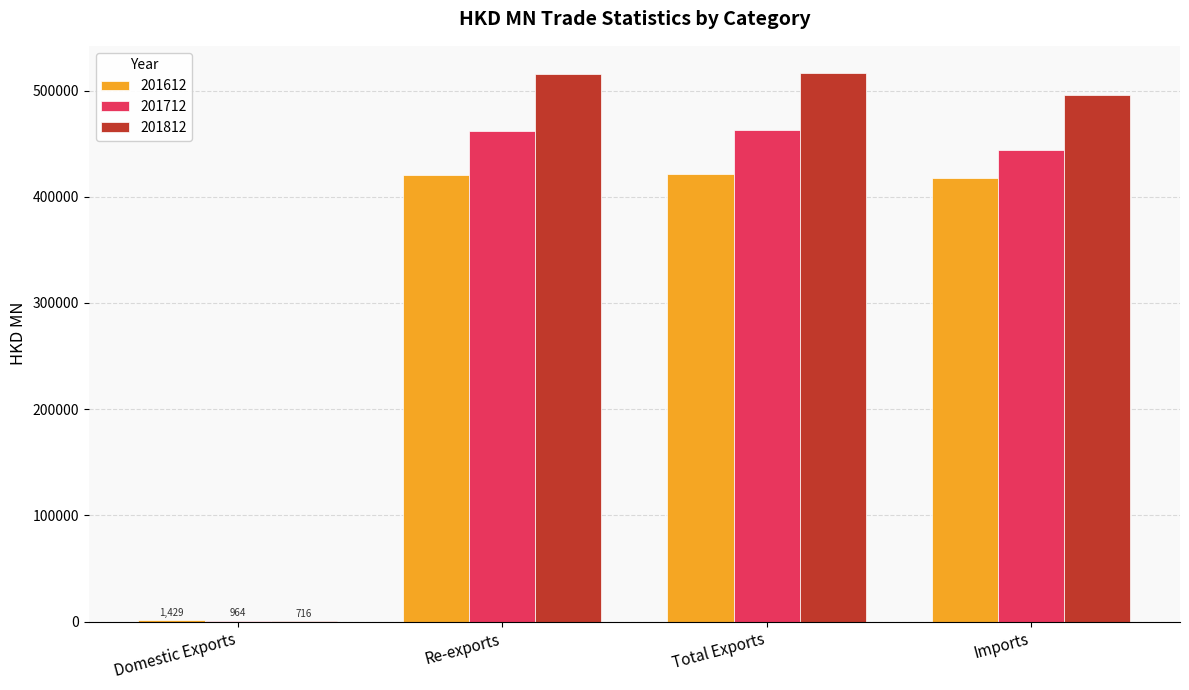

How many data points in 201612 are above 420440?

2